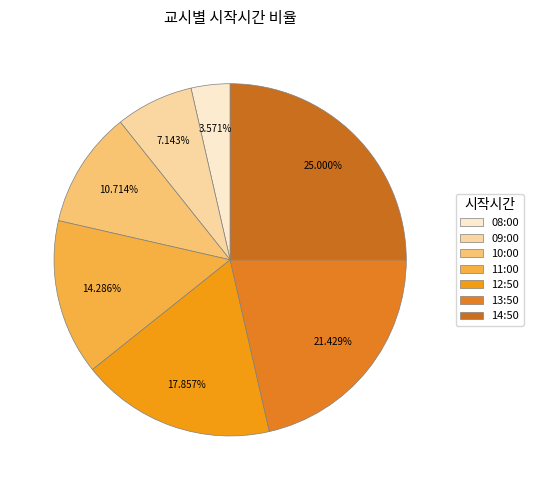

Which slice is the smallest?

08:00